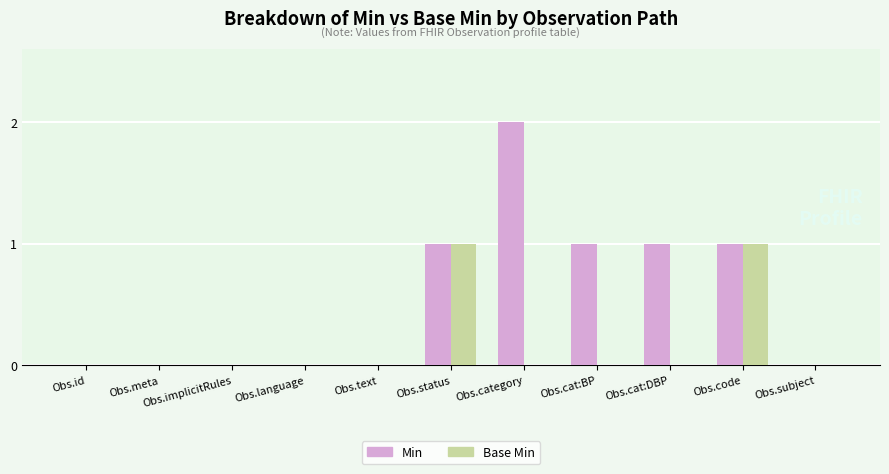

True or false: Min has a value of 1 at Obs.cat:DBP.

True